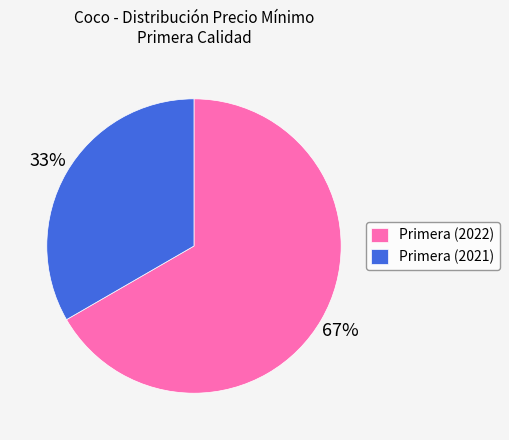

To the nearest percent, what is the average slice percentage?

50%